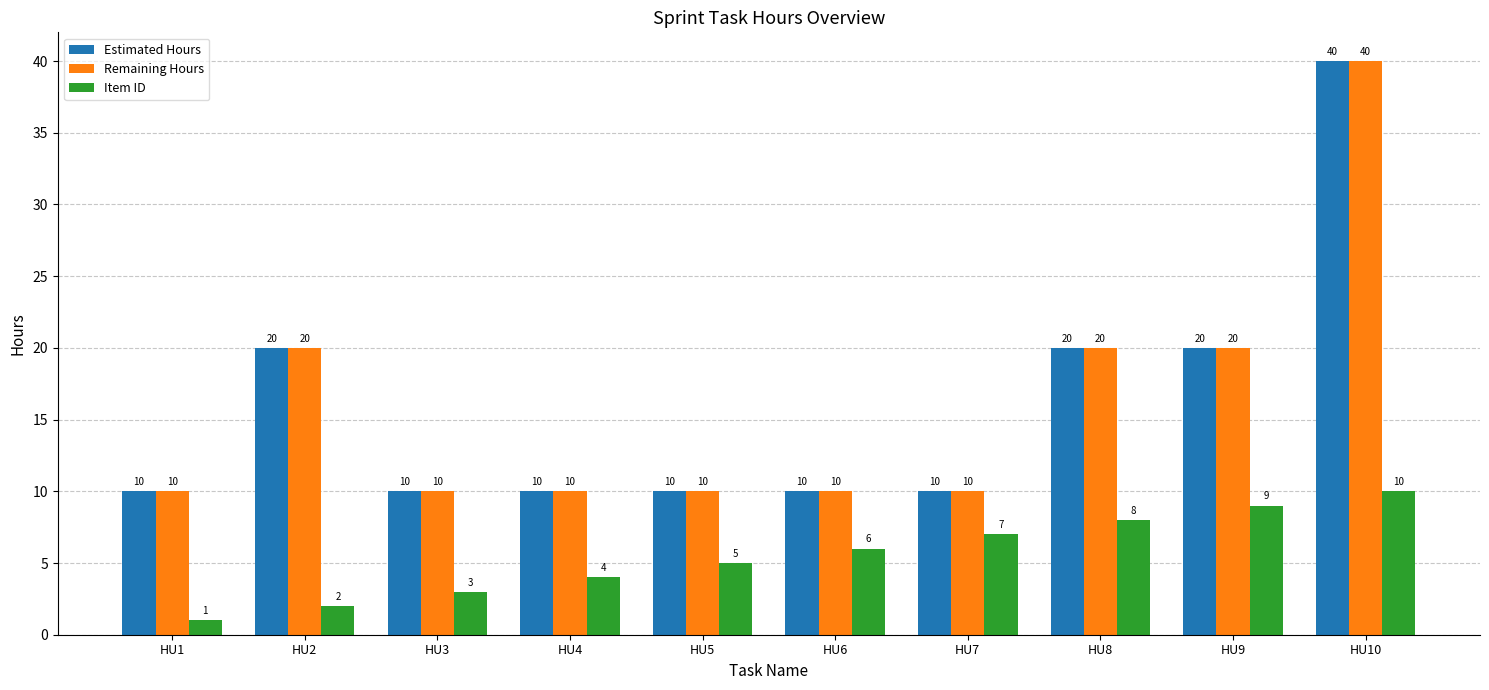

Reading left to right, extract all data points from this chart.

Estimated Hours: 10	20	10	10	10	10	10	20	20	40
Remaining Hours: 10	20	10	10	10	10	10	20	20	40
Item ID: 1	2	3	4	5	6	7	8	9	10